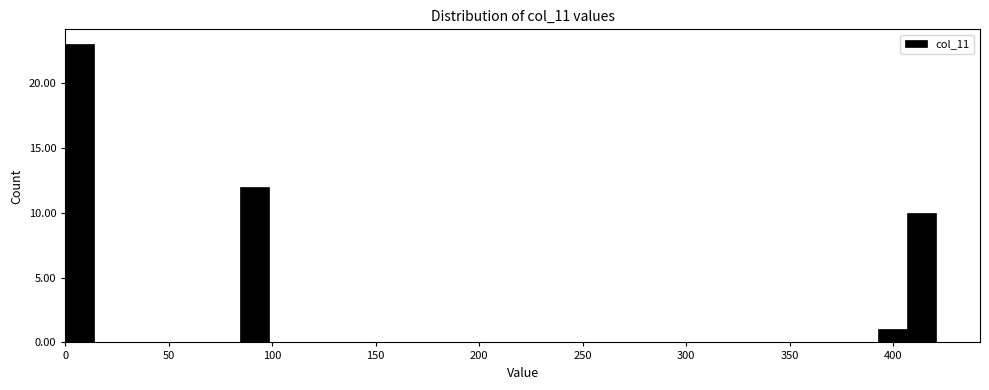

Around what value on the x-axis is the tallest bar? Give the approximate position of its centre, as read against the axis.

5